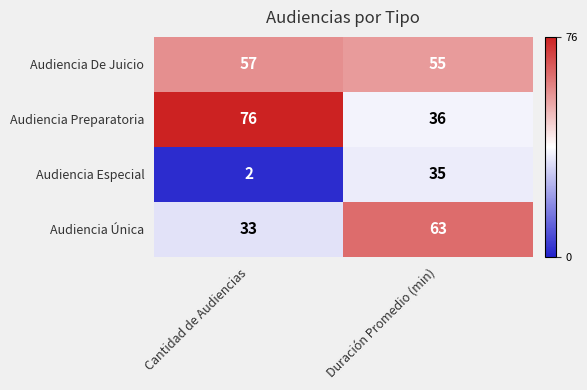

What value does the Audiencia Única series have at Duración Promedio (min), to the nearest 5?

65